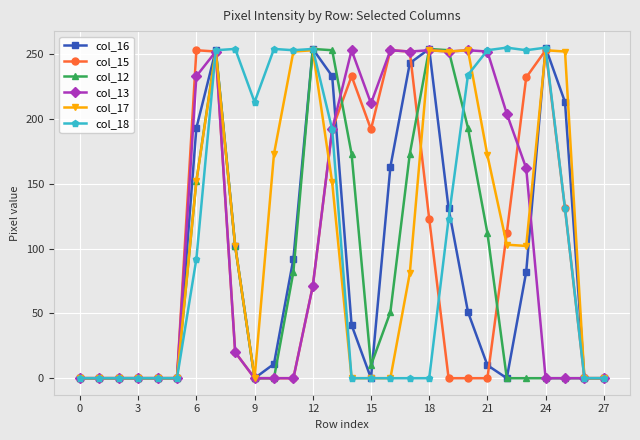

True or false: col_17 has more than 0 interior local peaks.

True